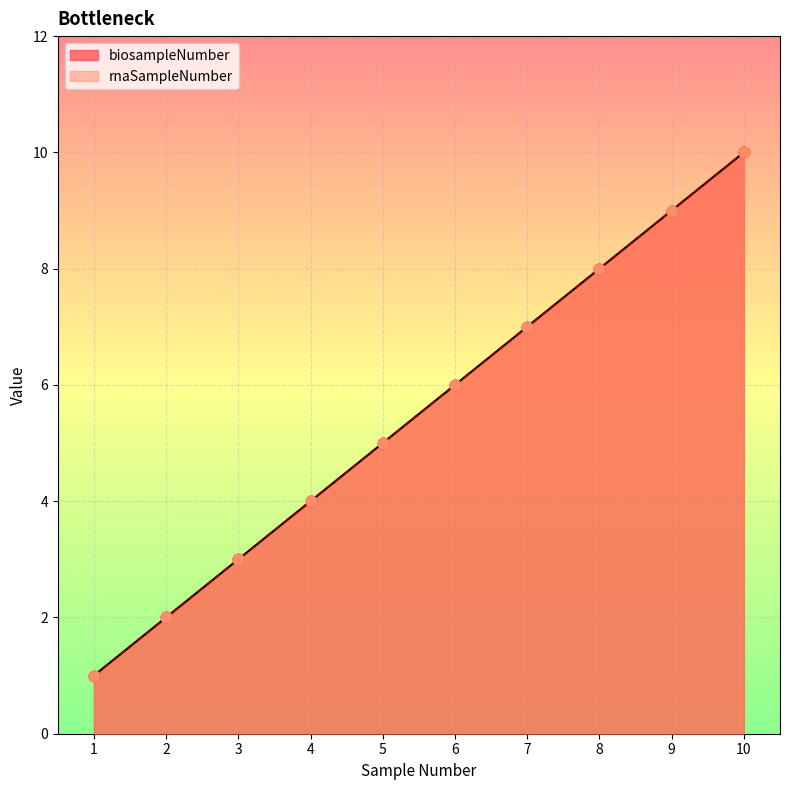

Which series has the largest Y range (max minus min)?

biosampleNumber